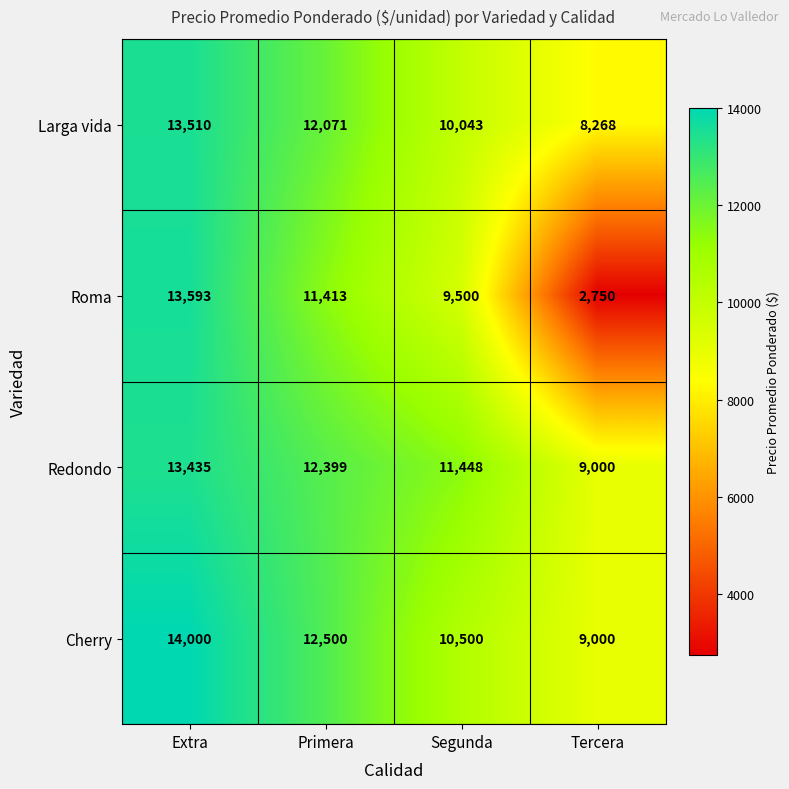

Reading right to left, list all the values displayed in this chart.

Larga vida: Tercera=8268	Segunda=10043	Primera=12071	Extra=13510
Roma: Tercera=2750	Segunda=9500	Primera=11413	Extra=13593
Redondo: Tercera=9000	Segunda=11448	Primera=12399	Extra=13435
Cherry: Tercera=9000	Segunda=10500	Primera=12500	Extra=14000